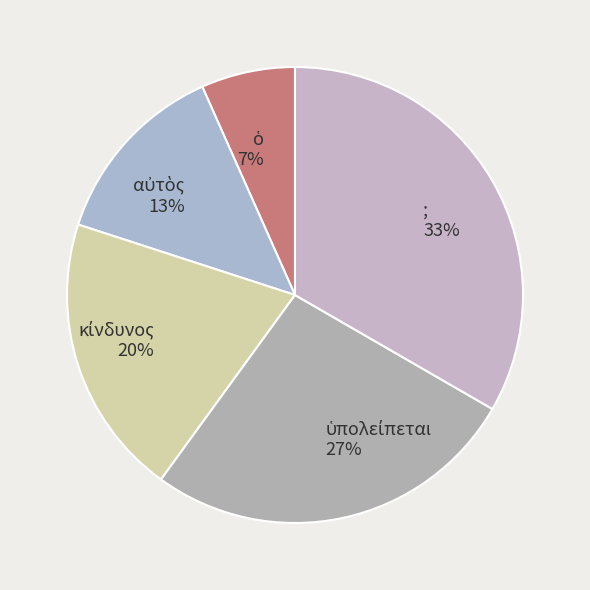

The ; slice represents 33% of the pie. True or false?

True